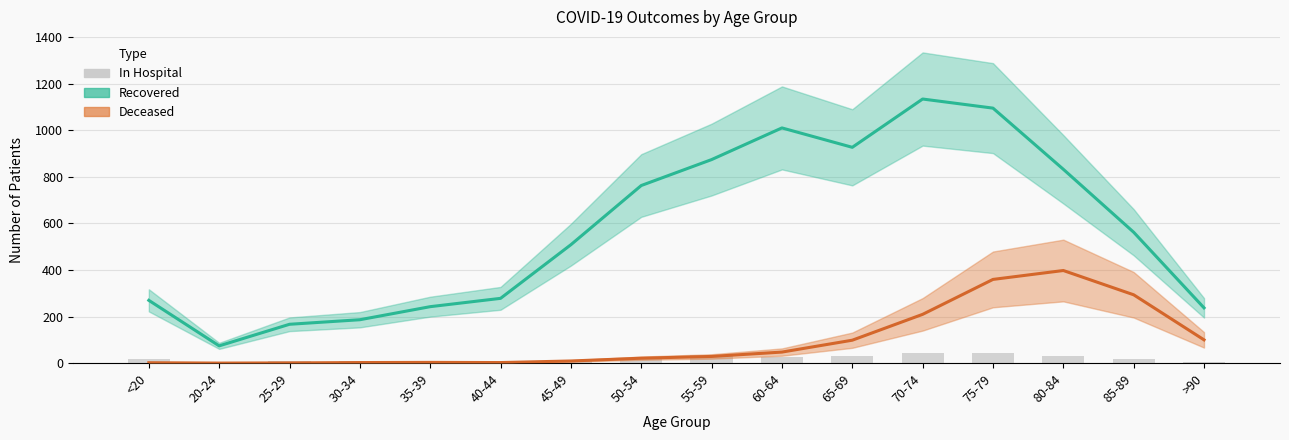

What is the average value of the patients_deceased series?

98.3